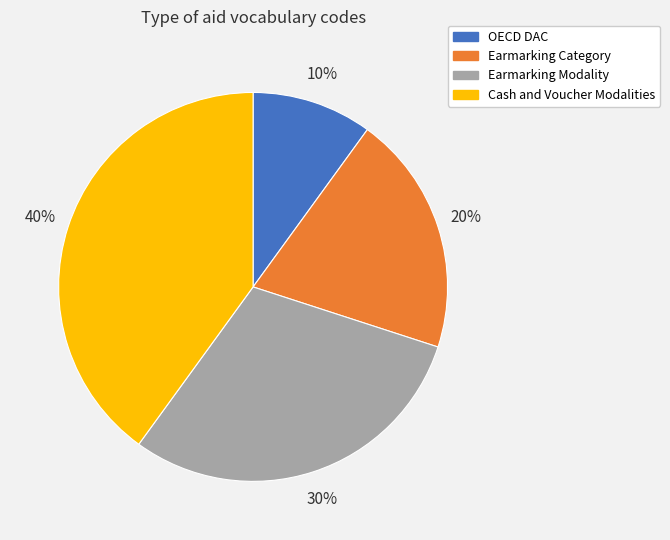

To the nearest percent, what portion does Earmarking Category represent?

20%